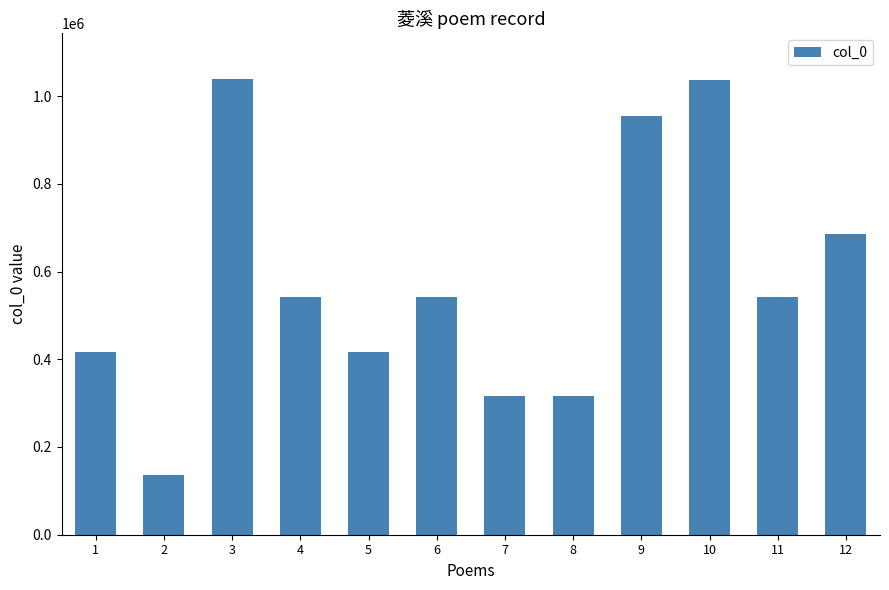

Count the number of categories in the chart.

12